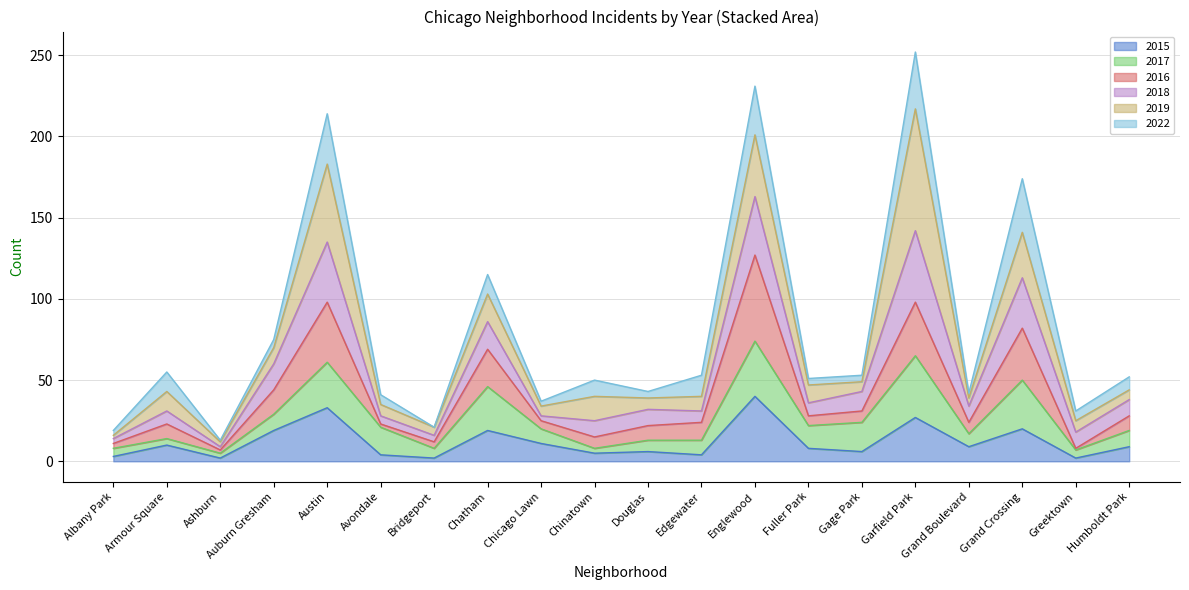

Does the chart have visible grid lines?

Yes